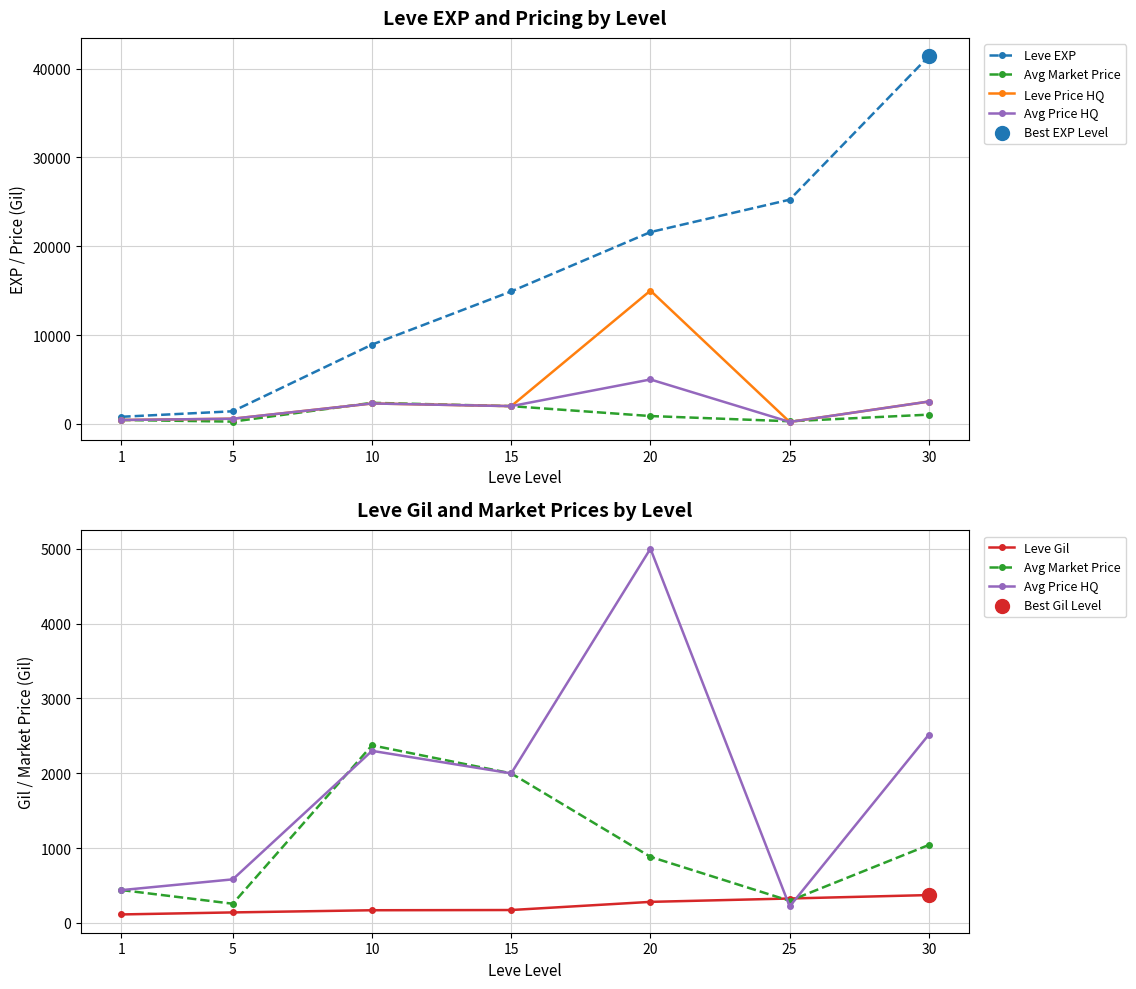

Is the value of Leve Gil at 30 greater than the value of Leve EXP at 5?

No